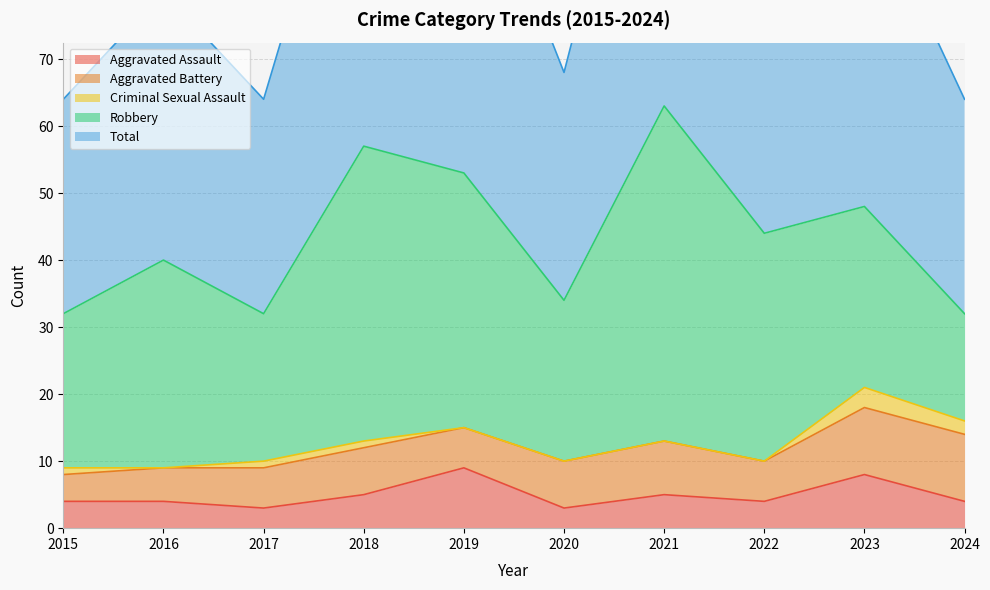

At which category does the chart reach its peak across all series?

2021